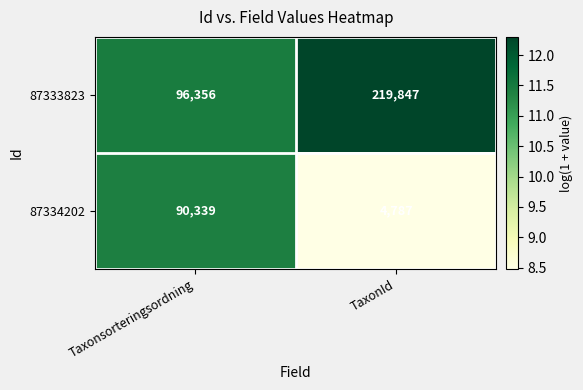

What is the sum of the 87334202 values at TaxonId and Taxonsorteringsordning?

95126